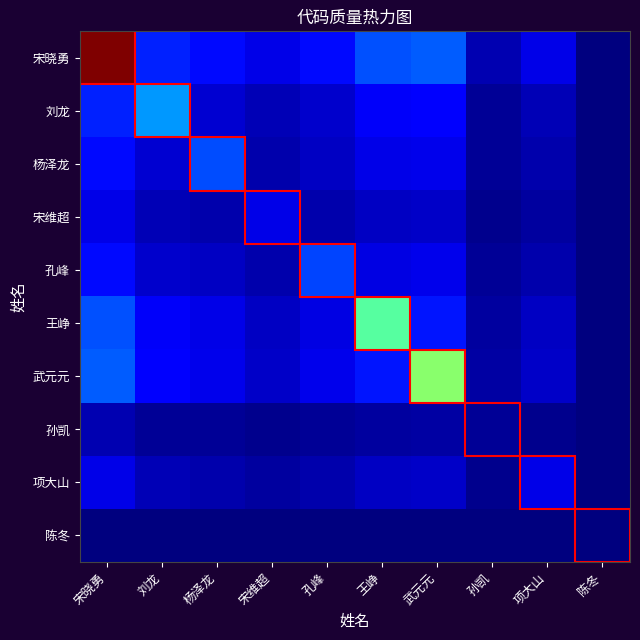

At how many categories does at least one series exceed 8?

1